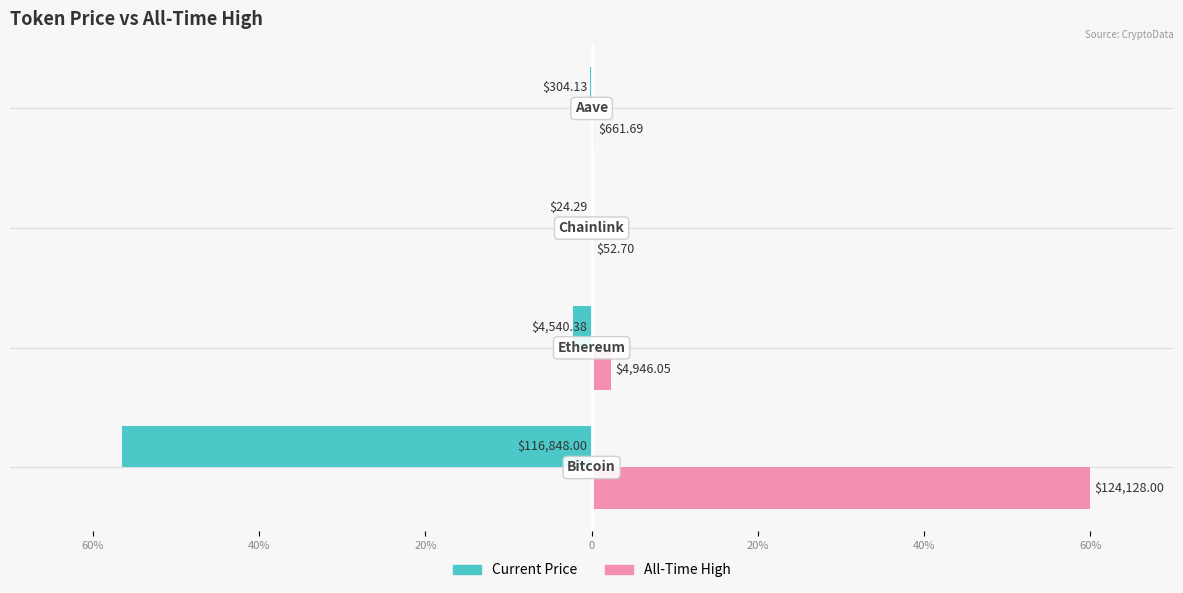

Reading left to right, what are all the values shown in this chart?

price: -56.5	-2.2	-0.0	-0.1
allTimeHigh: 60.0	2.4	0.0	0.3